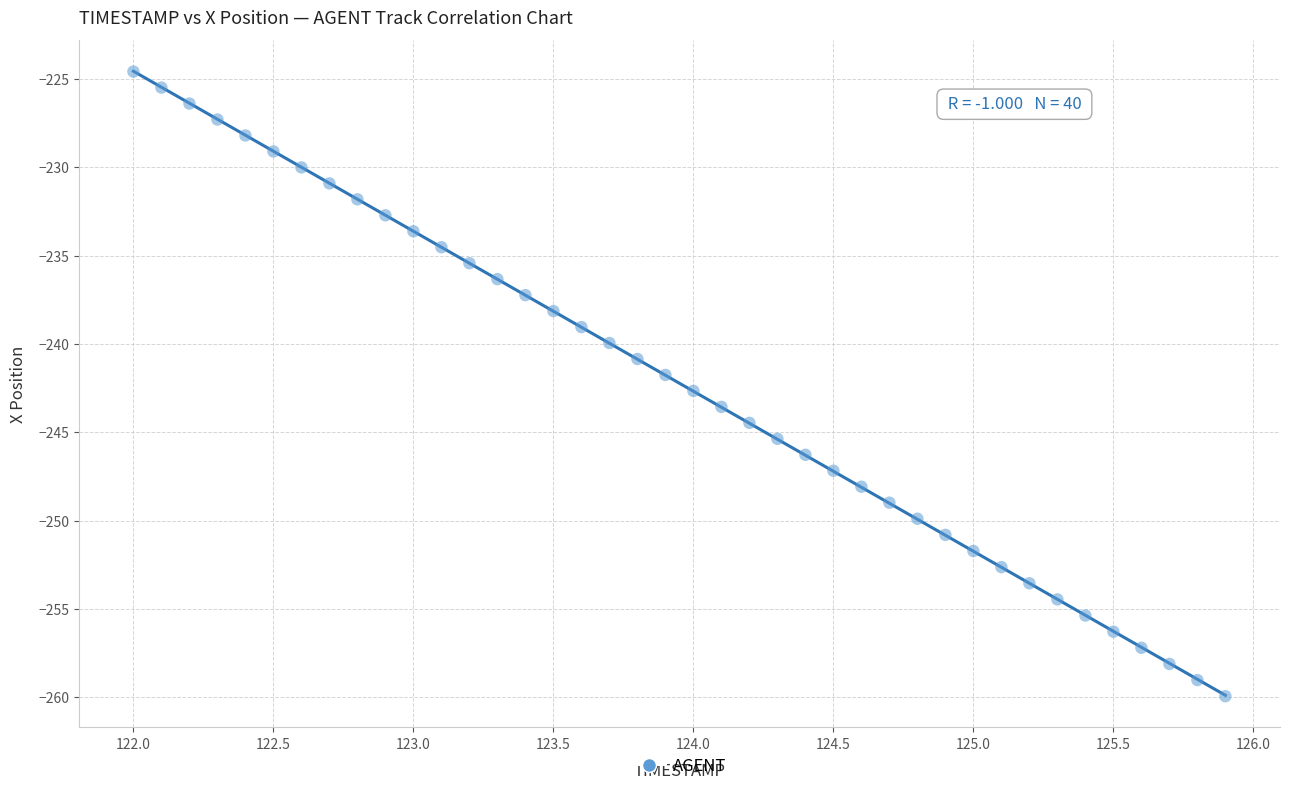

What is the range of Y values (max minus min)?

35.4